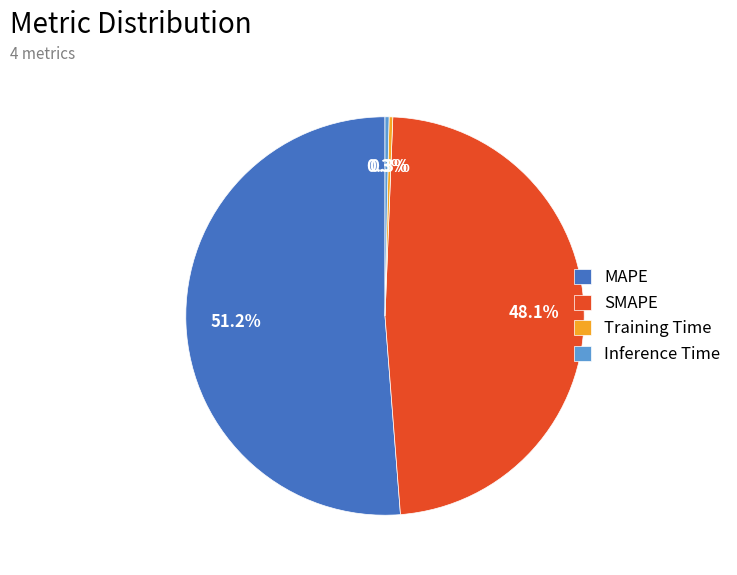

Does MAPE account for over 50% of the chart?

Yes